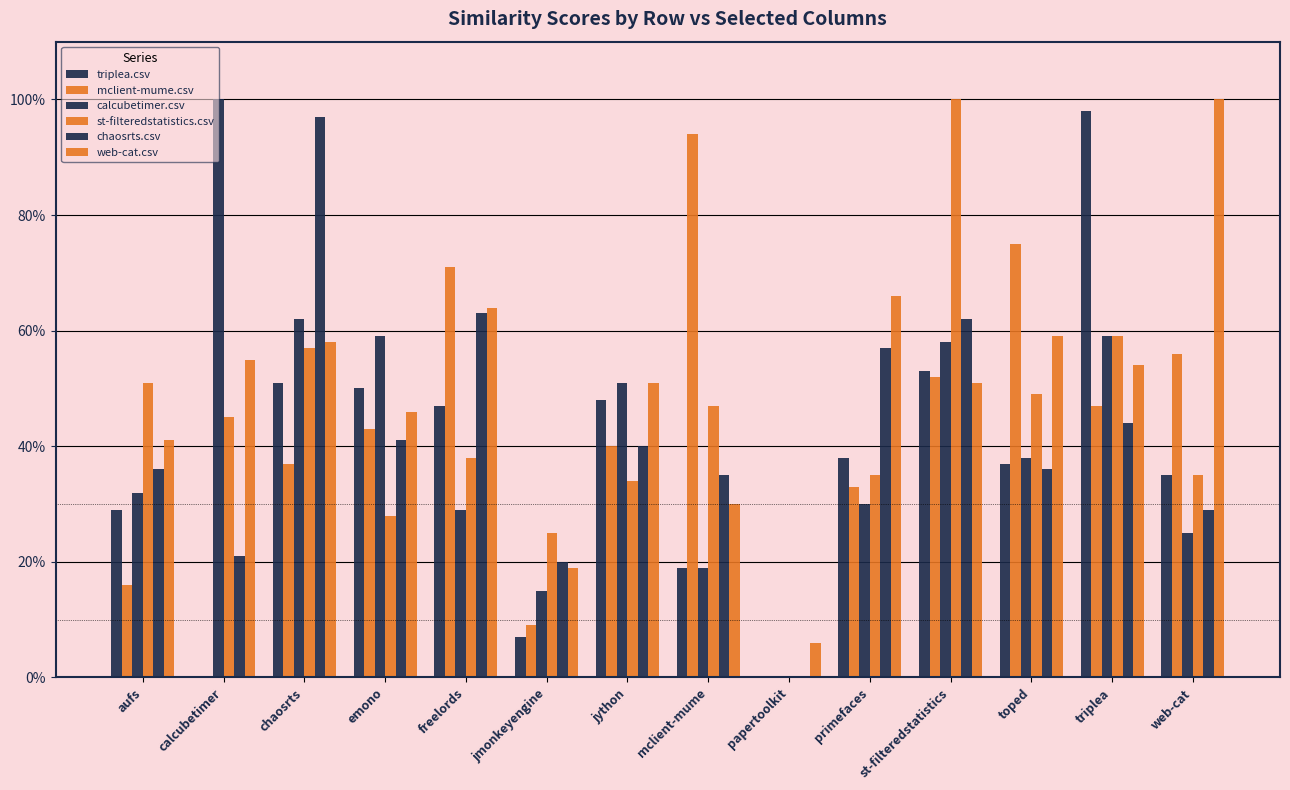

What position from the left is freelords?

5